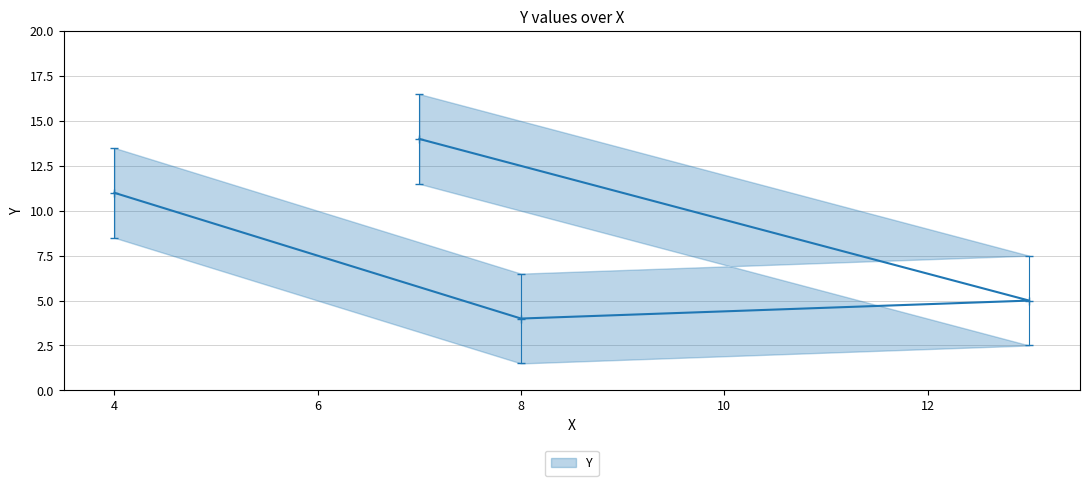

What is the maximum value shown in the chart?

14